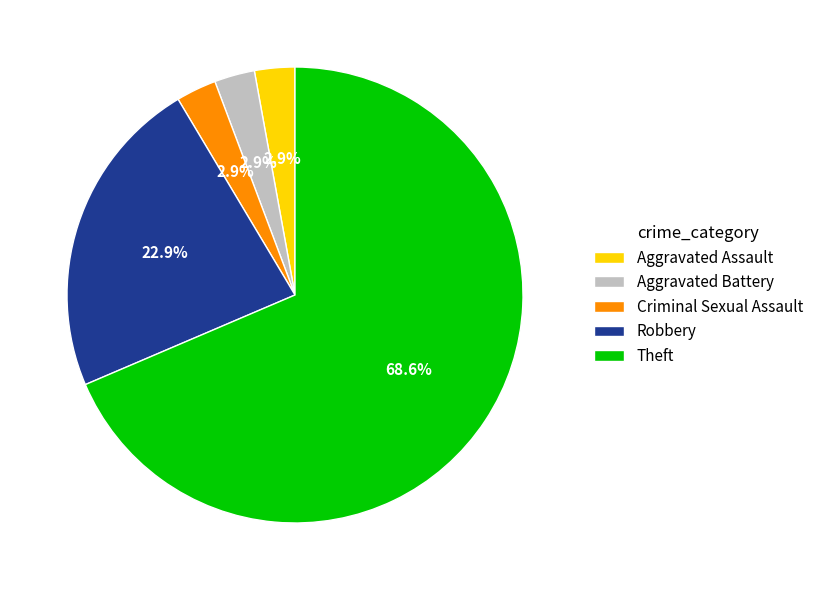

What percentage is the Aggravated Assault slice, to the nearest percent?

3%